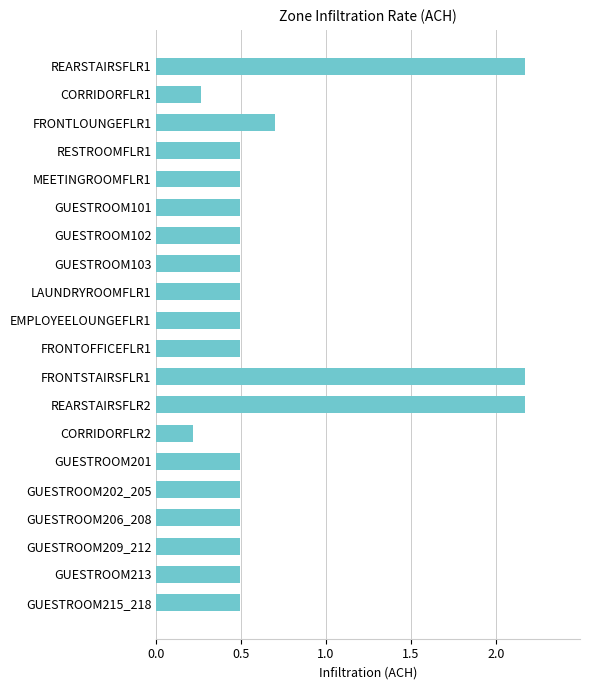

What is the label of the 18th bar from the top?

GUESTROOM209_212